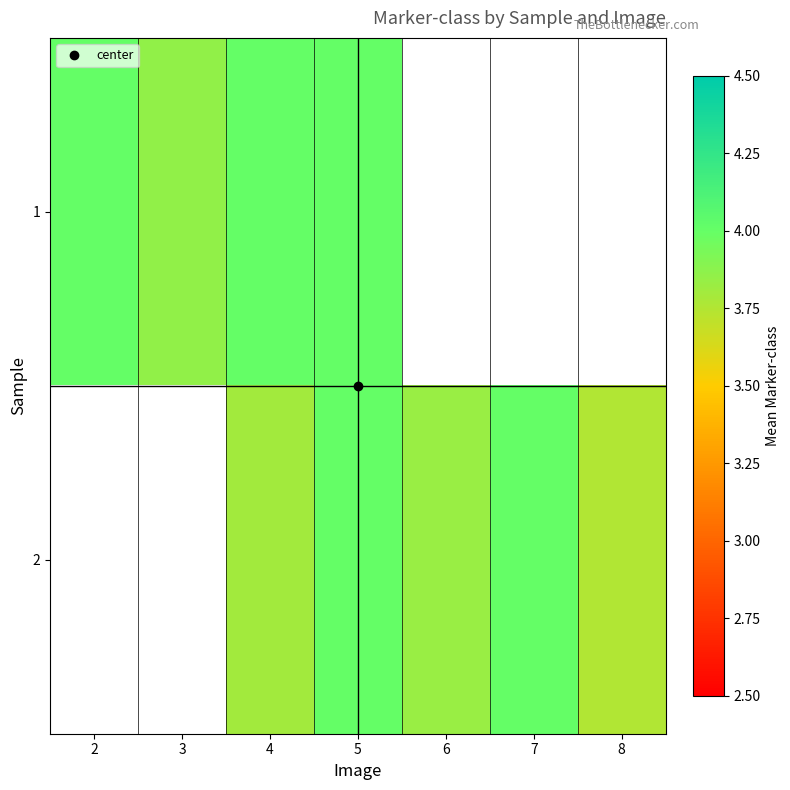

How many values in 1 are above zero?

4